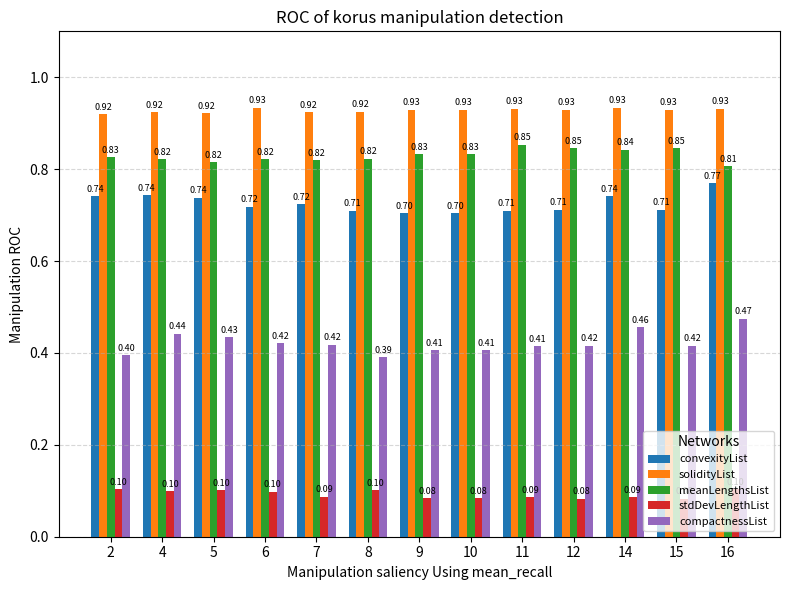

At 14, list the series in order from smallest to largest.

stdDevLengthList, compactnessList, convexityList, meanLengthsList, solidityList